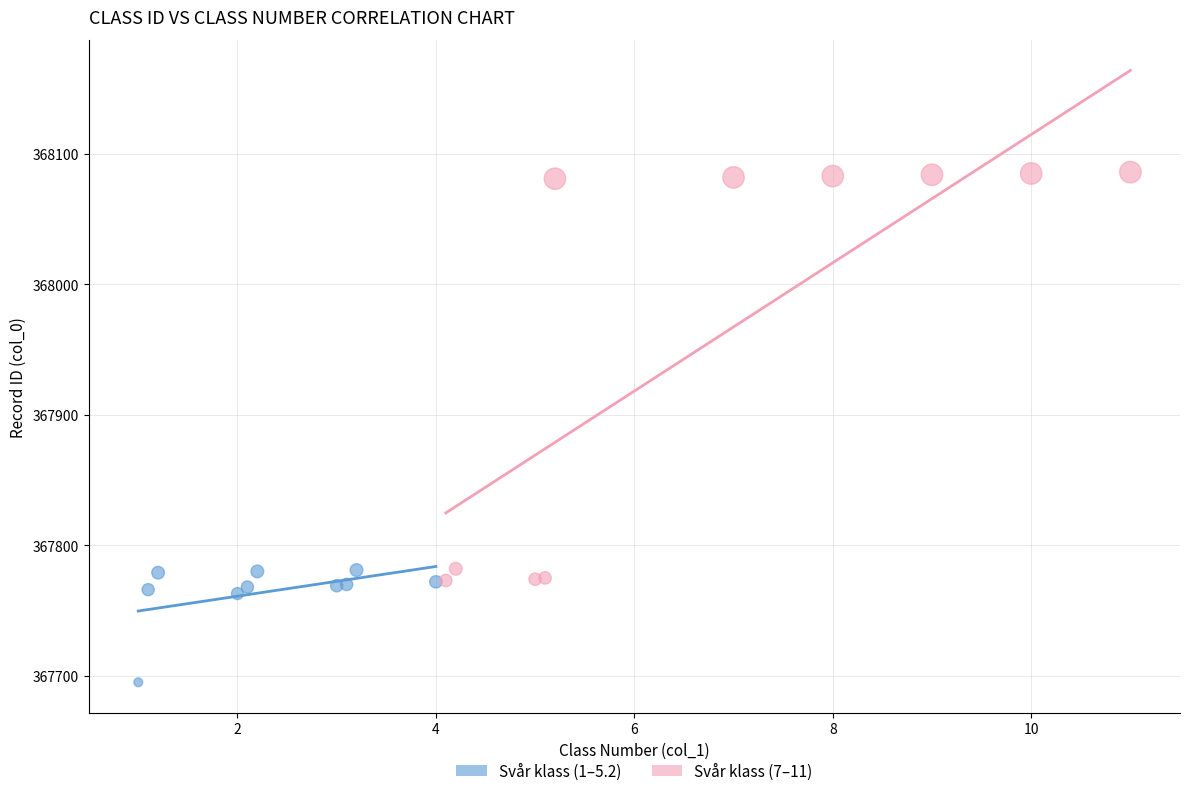

Which series contains the highest Y value?

Svår klass (7–11)